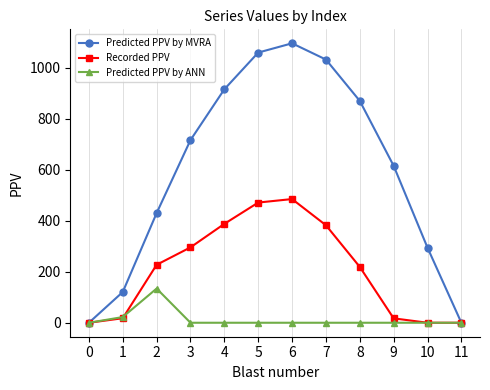

Which series has the largest total across all categories?

Predicted PPV by MVRA